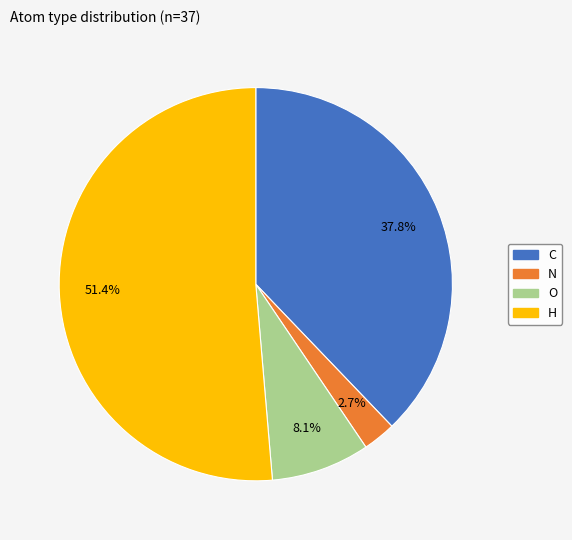

What is the smallest slice in the pie chart?

N